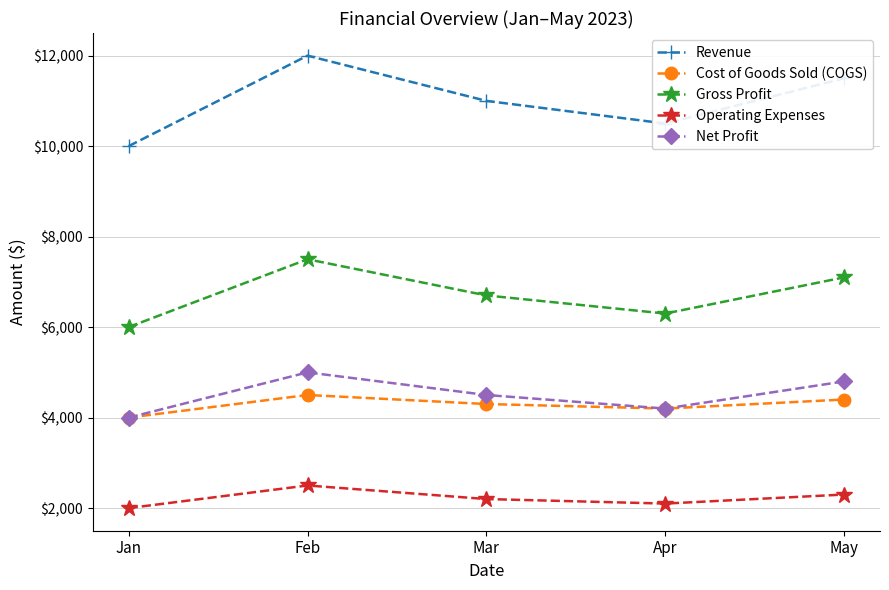

The Cost of Goods Sold (COGS) series shows 5367 at Jan. True or false?

False